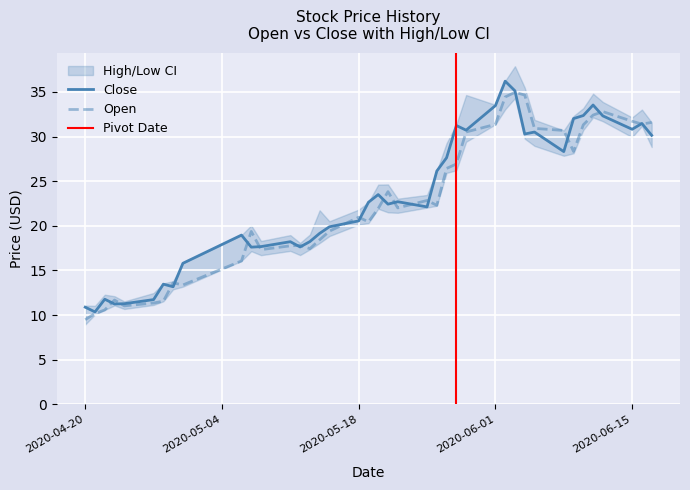

How many data points in open are above 22?

20